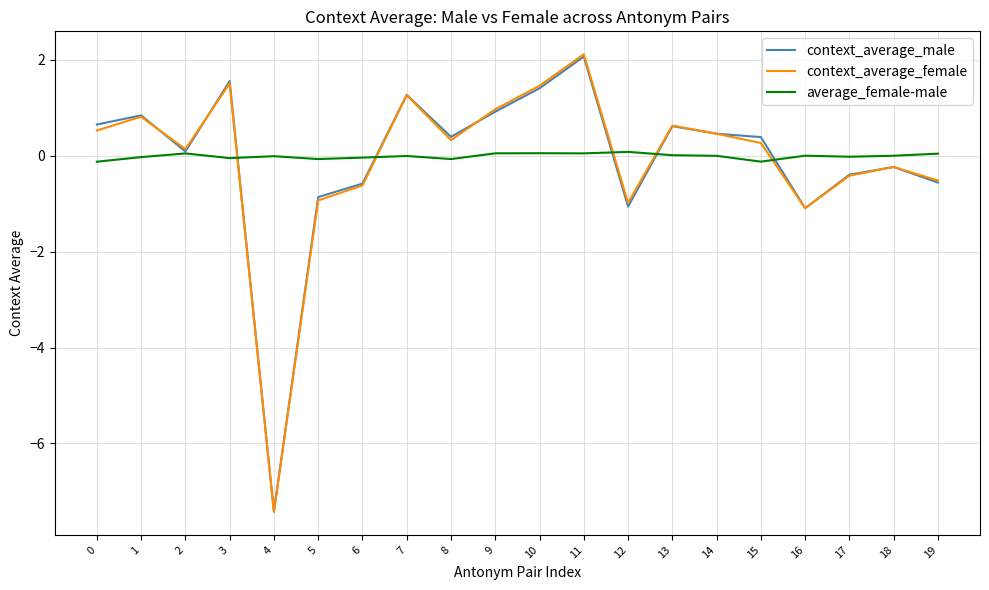

Which series has the widest spread of values?

context_average_female